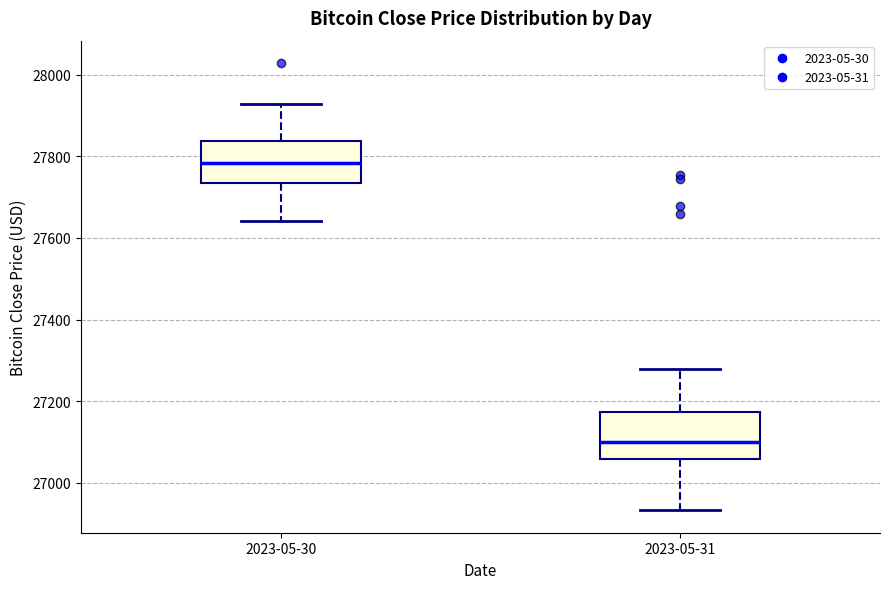

Which box's median line is the lowest?

2023-05-31